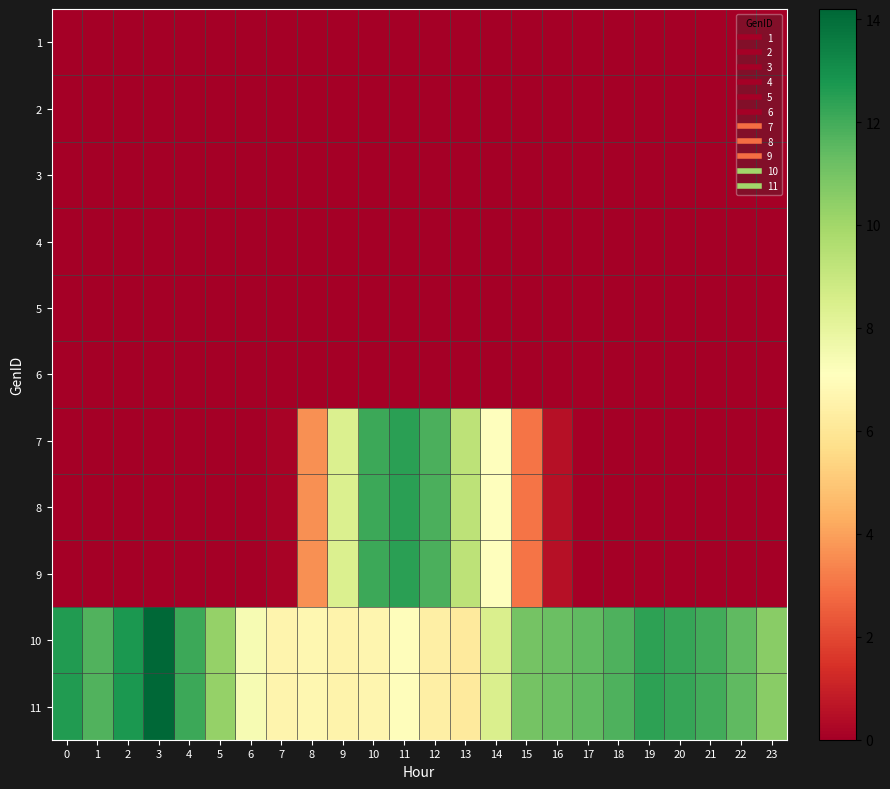

How many data points does each series have?

24